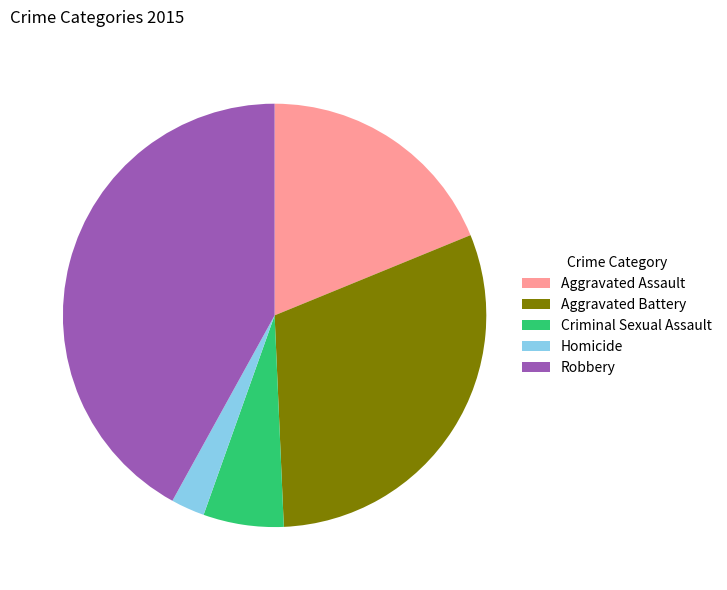

How many slices are in this pie chart?

5